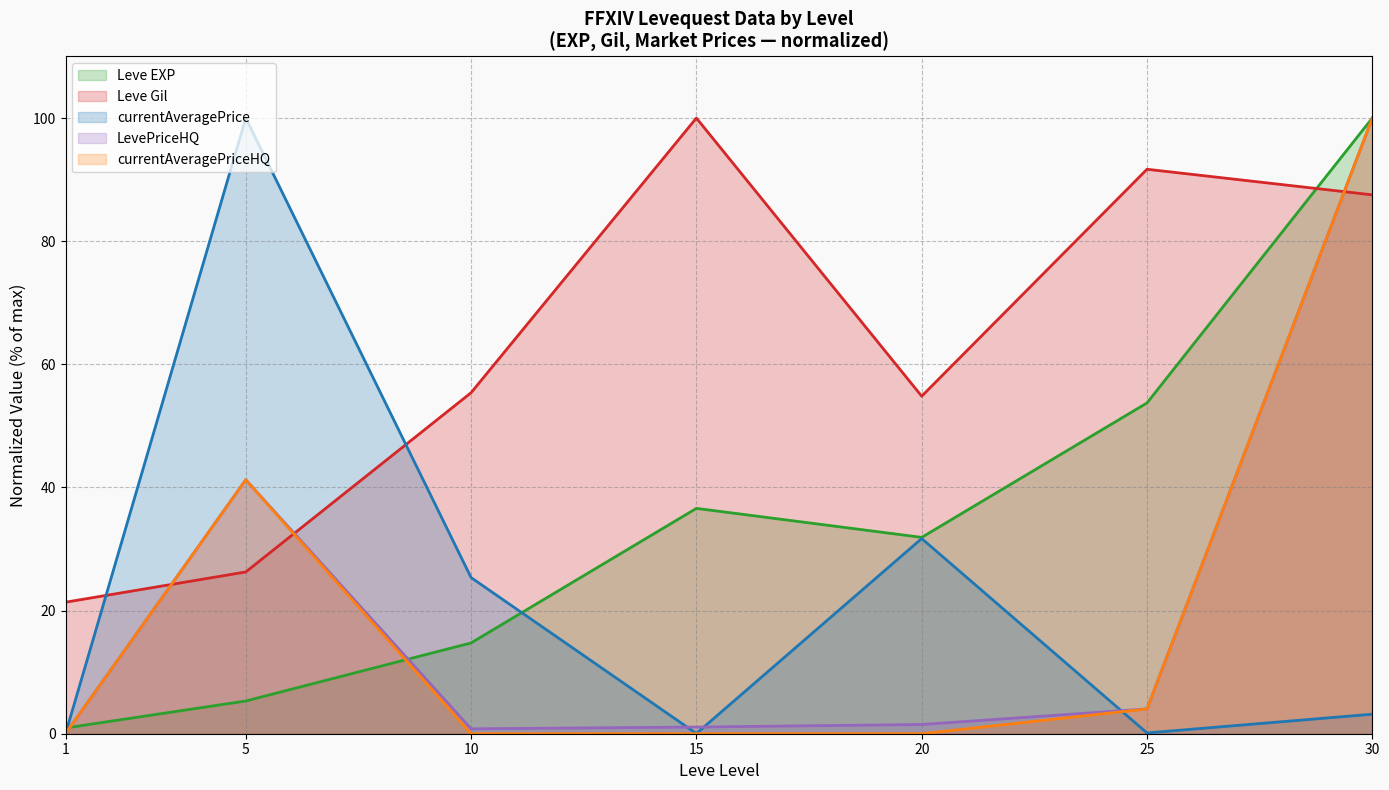

What are all the series names shown in the legend?

Leve EXP, Leve Gil, currentAveragePrice, LevePriceHQ, currentAveragePriceHQ